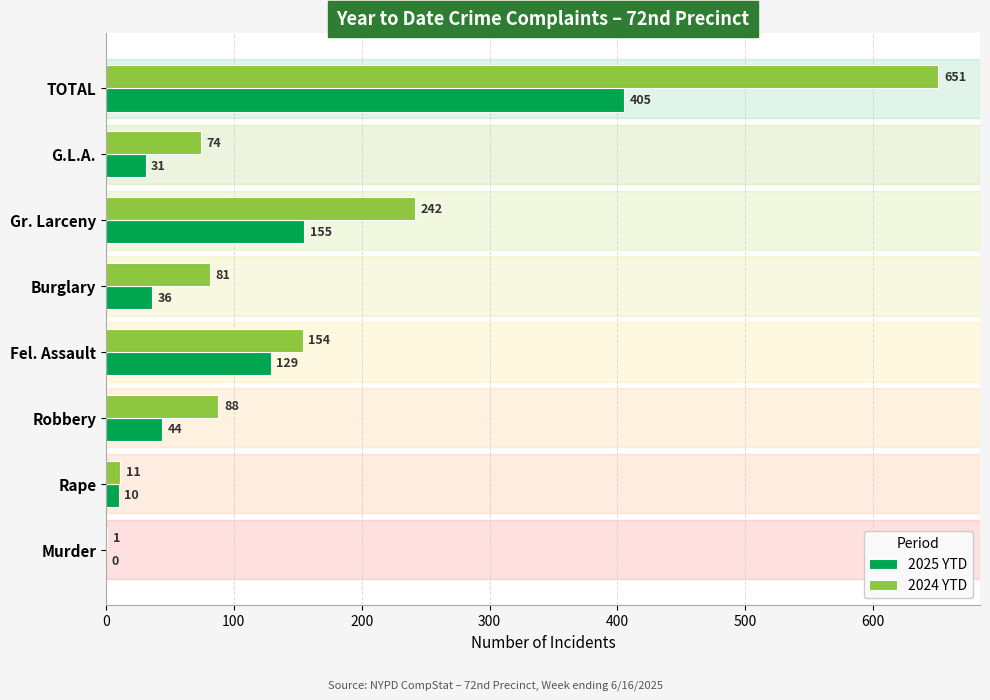

Which series changed the most between Rape and Robbery?

2024 YTD